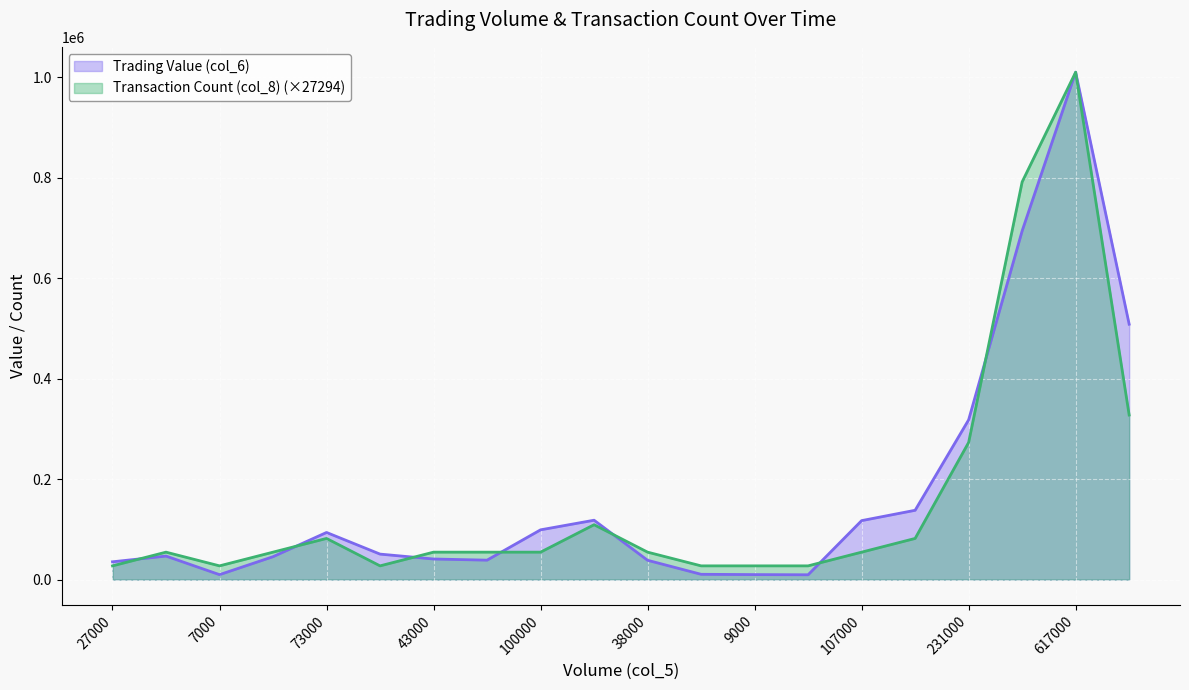

What is the label of the 4th point from the left?

34000